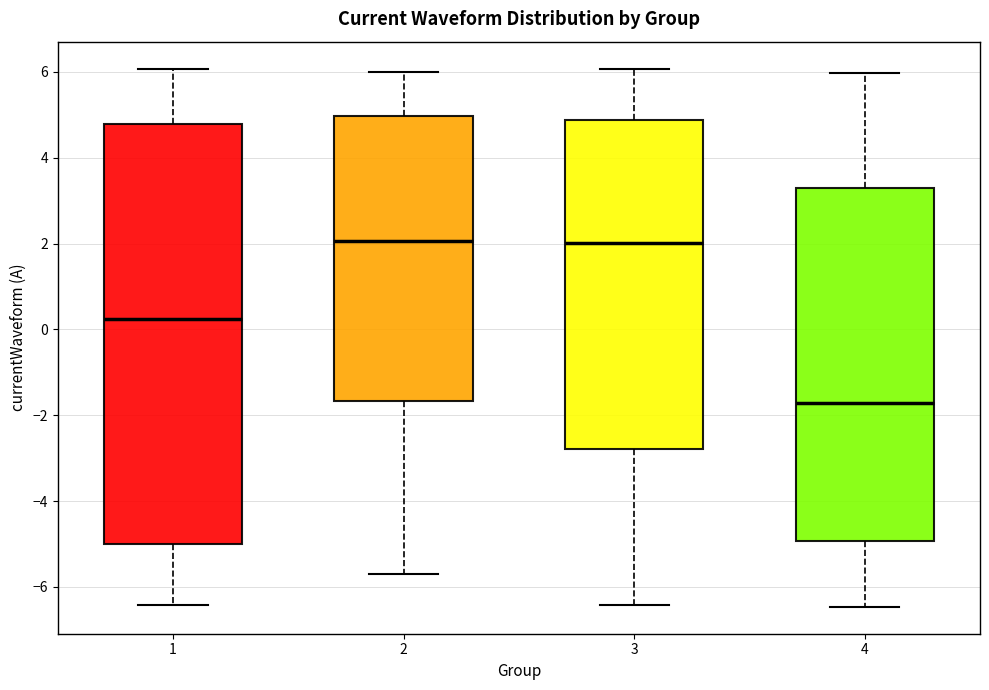

Reading left to right, read every box against the y-axis: the position of its median line, the range the box covers, and the ends of its whiskers. The values are not printed on the chart, so give them approximately, as read against the axis.

1: median 0.2, box -5.0 to 4.8, whiskers -6.4 to 6.0
2: median 2.0, box -1.6 to 5.0, whiskers -5.8 to 6.0
3: median 2.0, box -2.8 to 4.8, whiskers -6.4 to 6.0
4: median -1.8, box -5.0 to 3.2, whiskers -6.4 to 6.0